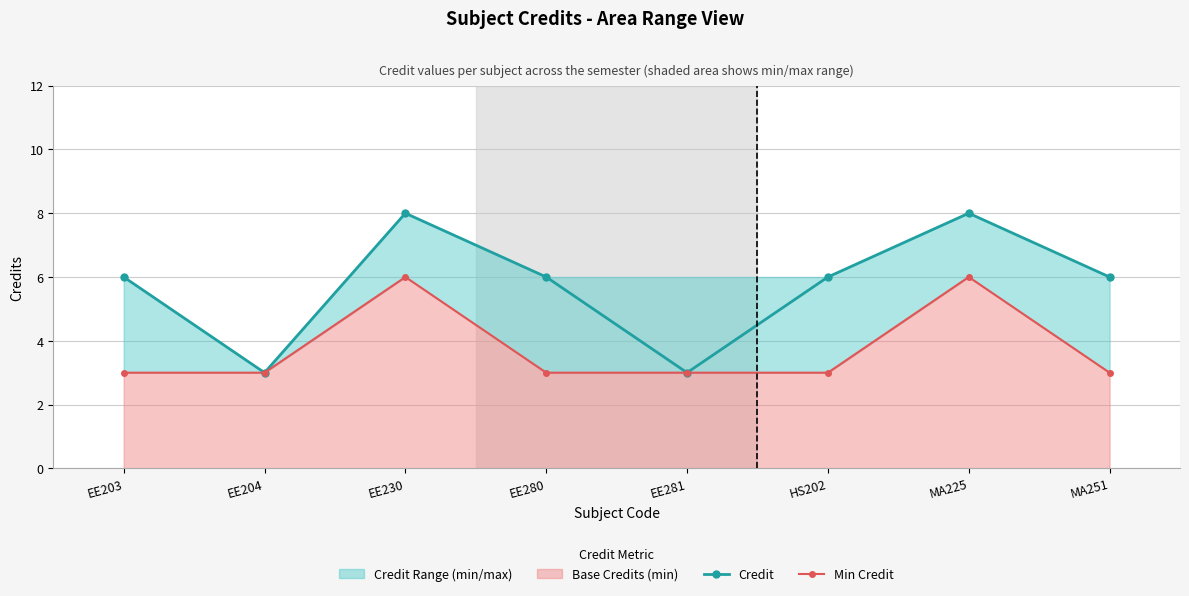

How many interior local valleys does the Credit series have?

2